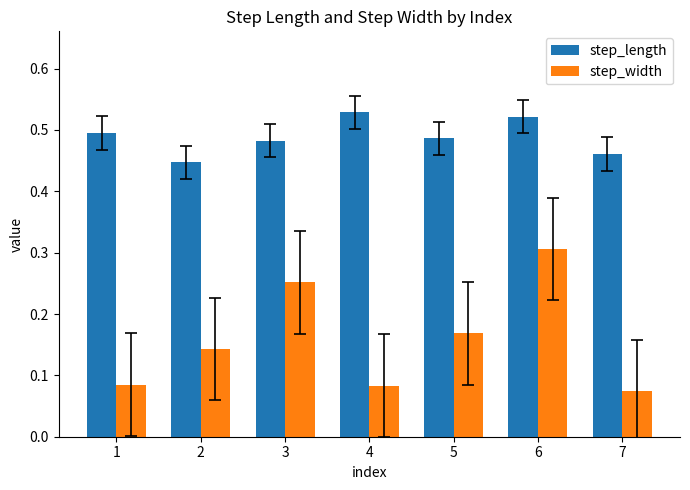

Count the step_length values in the range 0 to 1.

7